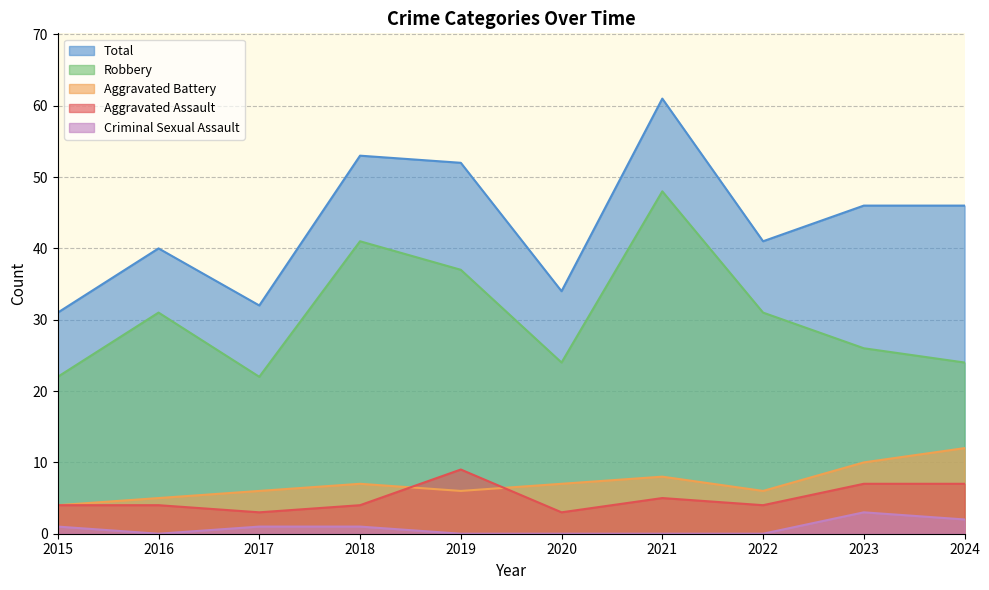

What is the average value of the Aggravated Assault series?

5